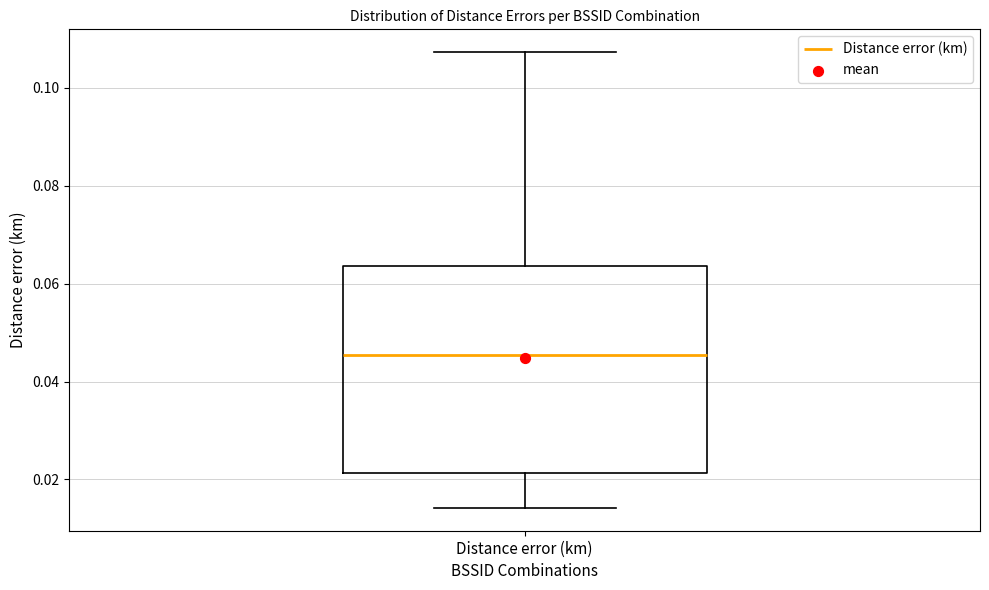

Transcribe this box plot: give where the median line is, the range the box spans, and where the two whiskers end, as read against the y-axis. The values are not printed on the chart, so give them approximately, as read against the axis.

median 0.046, box 0.022 to 0.064, whiskers 0.014 to 0.108